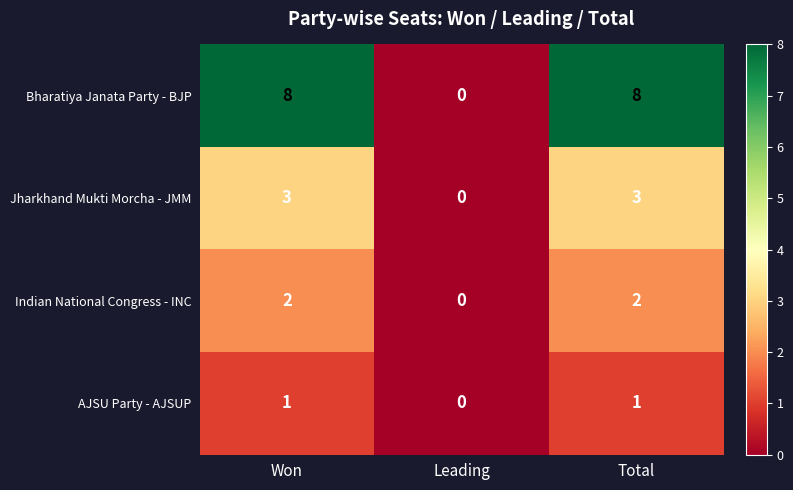

Reading left to right, extract all data points from this chart.

Bharatiya Janata Party - BJP: 8	0	8
Jharkhand Mukti Morcha - JMM: 3	0	3
Indian National Congress - INC: 2	0	2
AJSU Party - AJSUP: 1	0	1